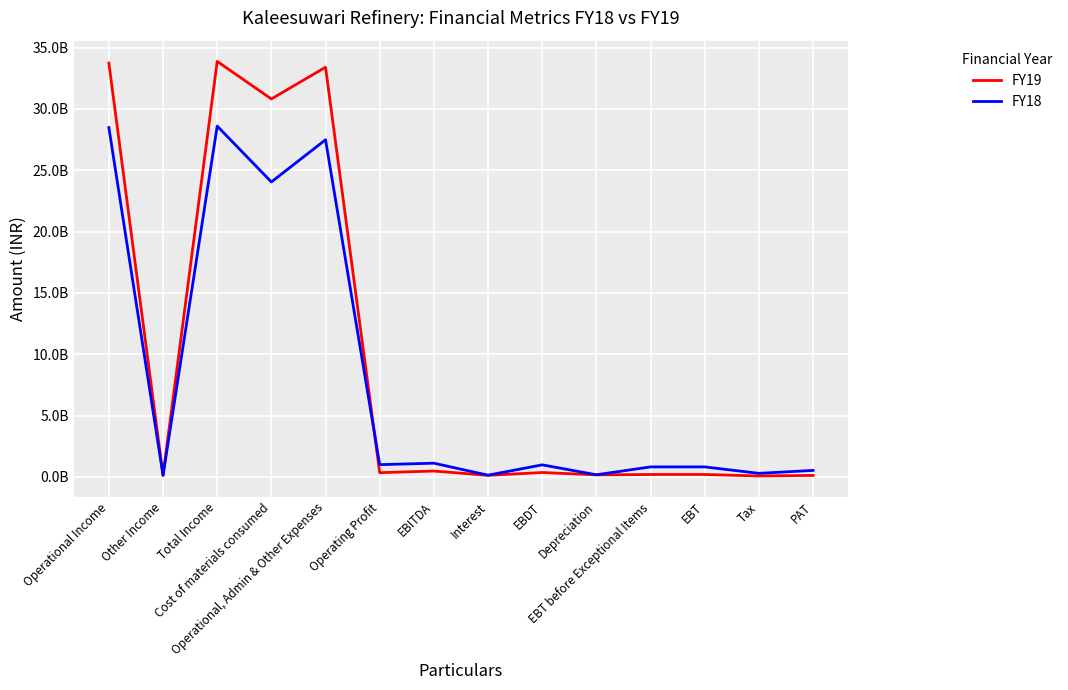

What are all the series names shown in the legend?

FY19, FY18